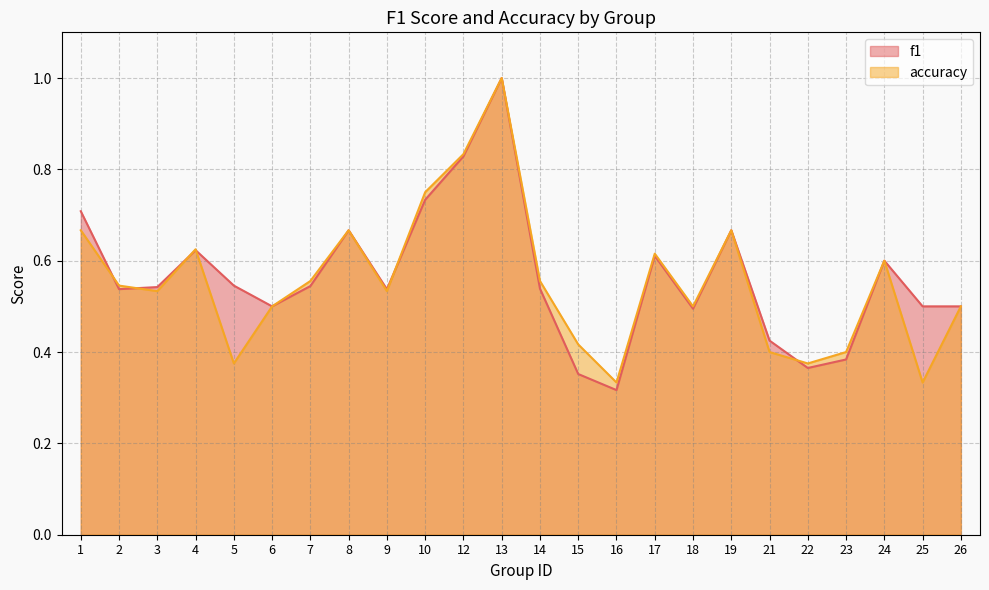

What are all the series names shown in the legend?

f1, accuracy